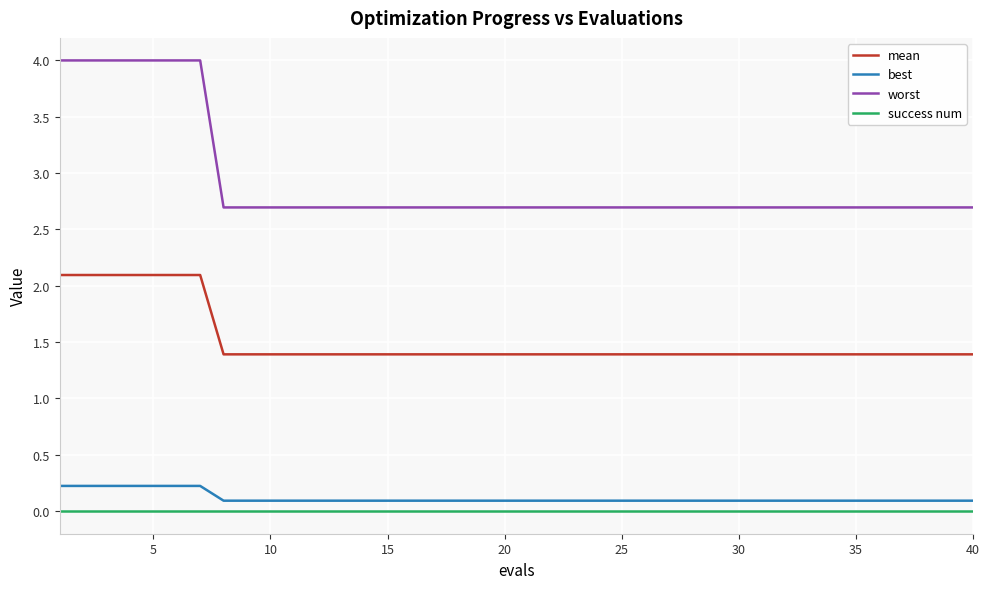

Is this an area chart (filled region under the line)?

No